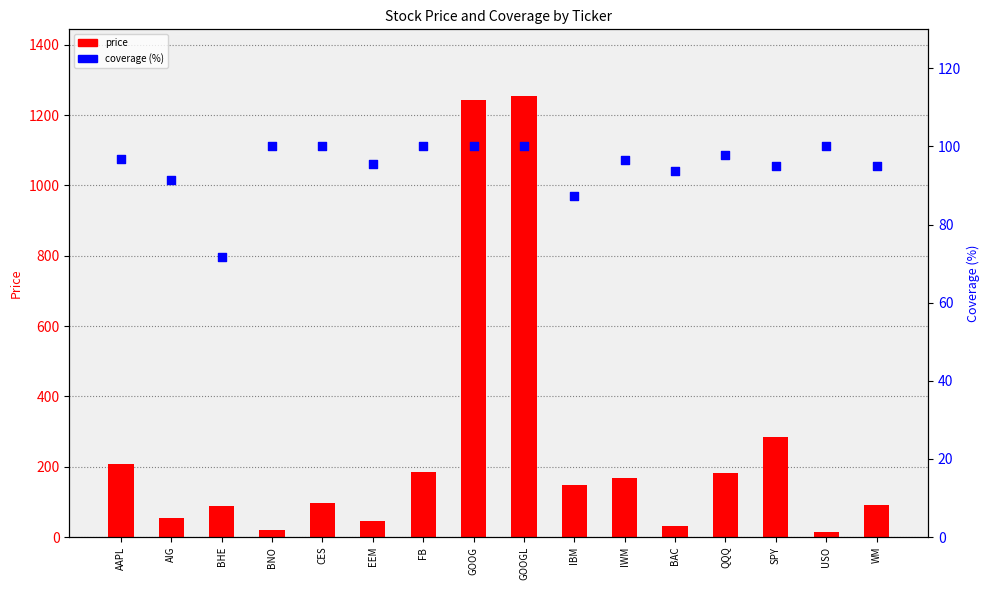

Which series contains the lowest Y value?

price